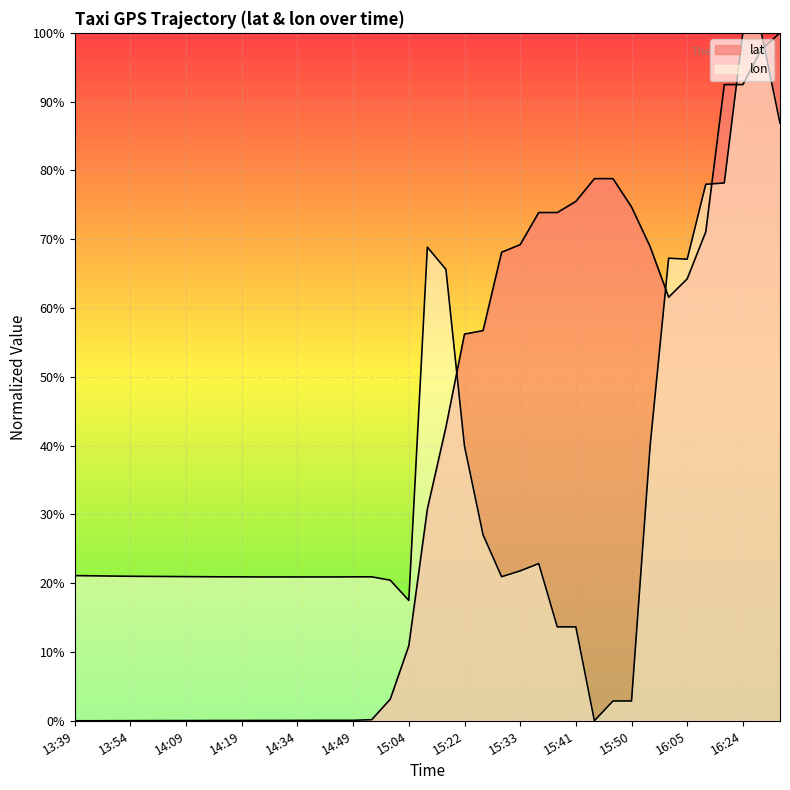

Does the chart display data point markers on the line(s)?

No